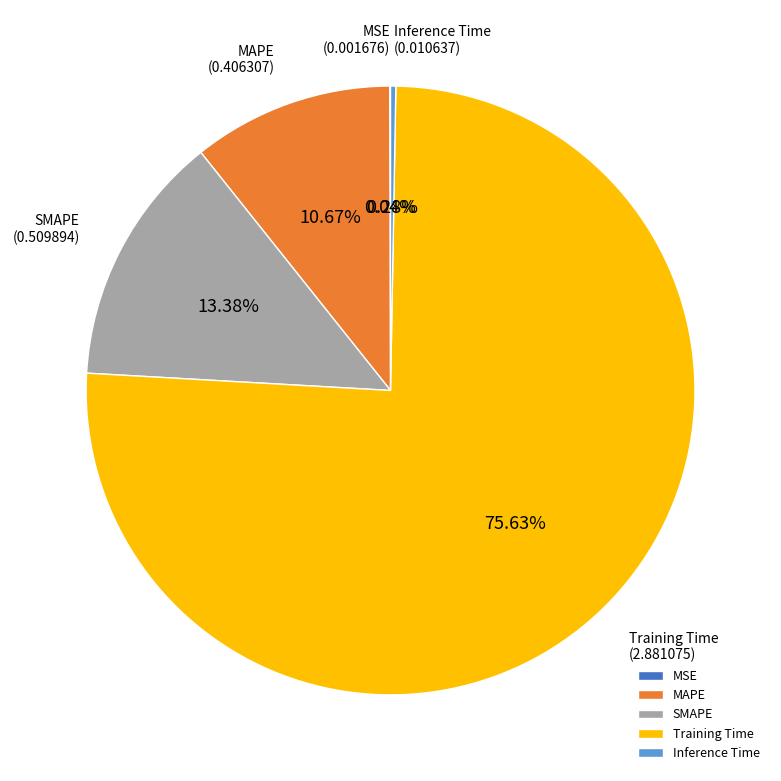

Which has a higher value, Inference Time or MAPE?

MAPE